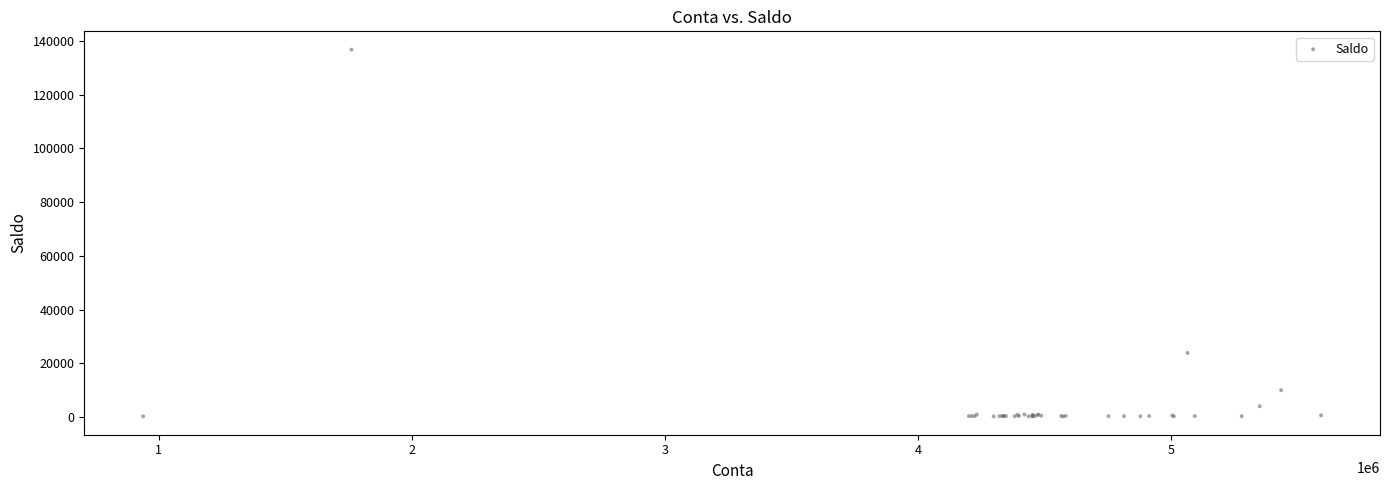

What Y value in the scatter plot is closest to 68533?

23901.3